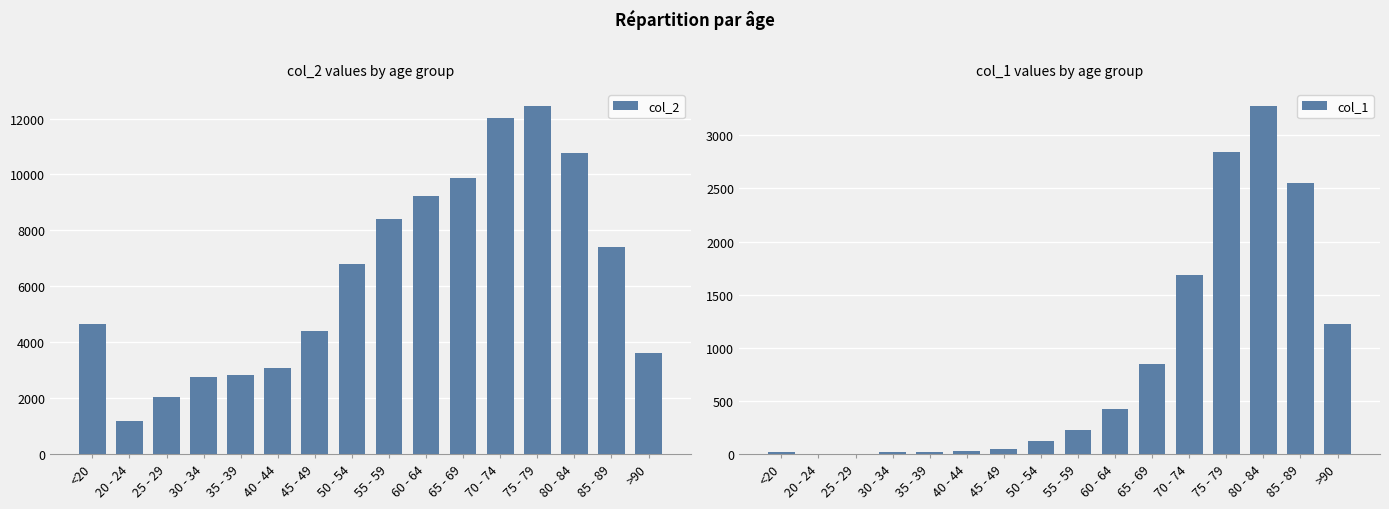

What is the difference between the col_2 values at 65 - 69 and 20 - 24?

8692